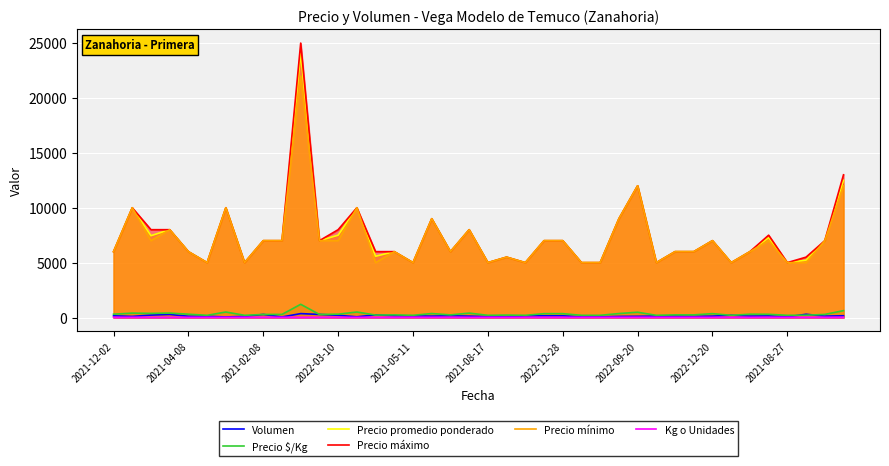

At which category does the chart reach its minimum across all series?

2021-12-02